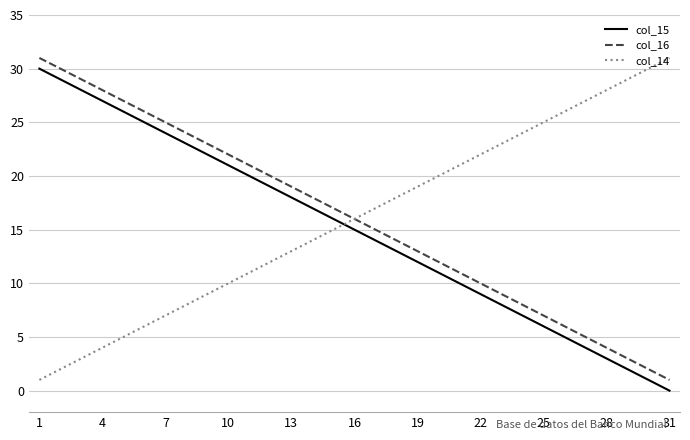

Reading right to left, transcribe all the data shown in this chart.

col_15: 0	1	2	3	4	5	6	7	8	9	10	11	12	13	14	15	16	17	18	19	20	21	22	23	24	25	26	27	28	29	30
col_16: 1	2	3	4	5	6	7	8	9	10	11	12	13	14	15	16	17	18	19	20	21	22	23	24	25	26	27	28	29	30	31
col_14: 31	30	29	28	27	26	25	24	23	22	21	20	19	18	17	16	15	14	13	12	11	10	9	8	7	6	5	4	3	2	1